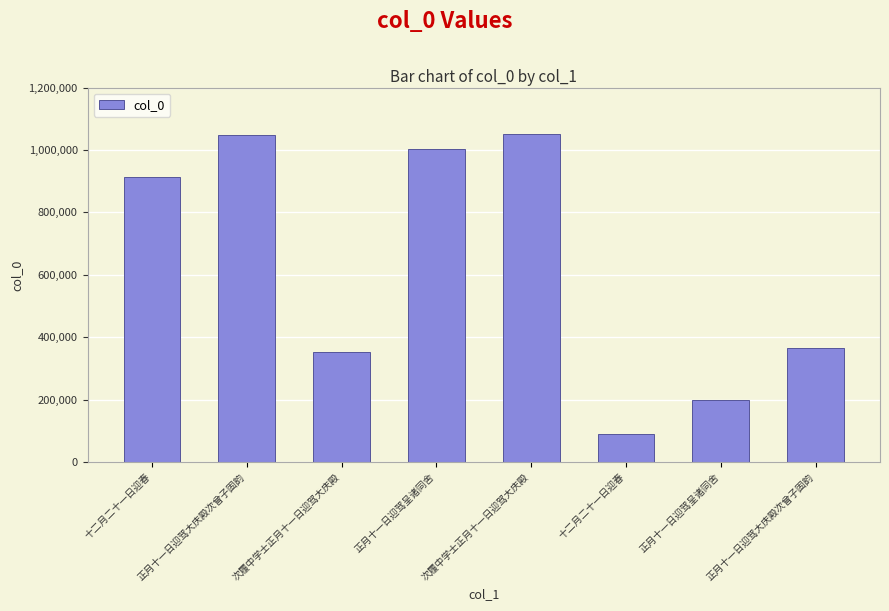

How many values are below 913962?

4